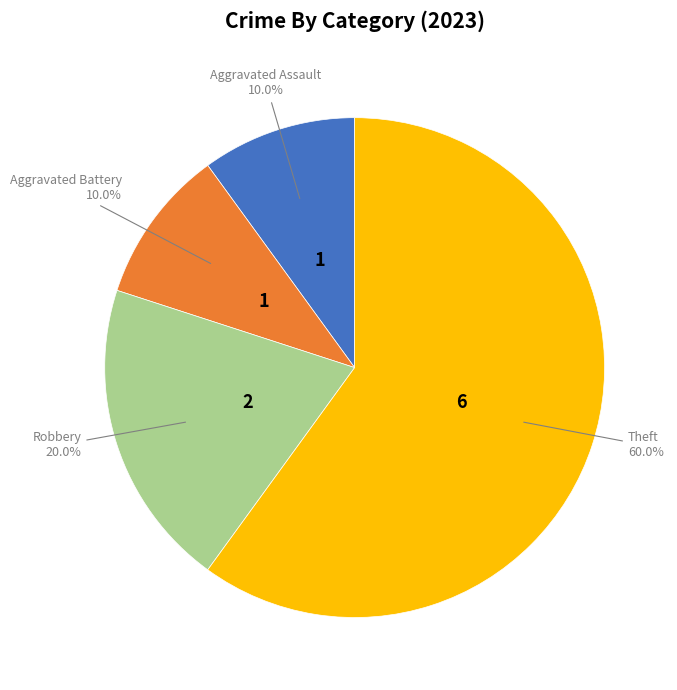

How many segments does this pie chart have?

4